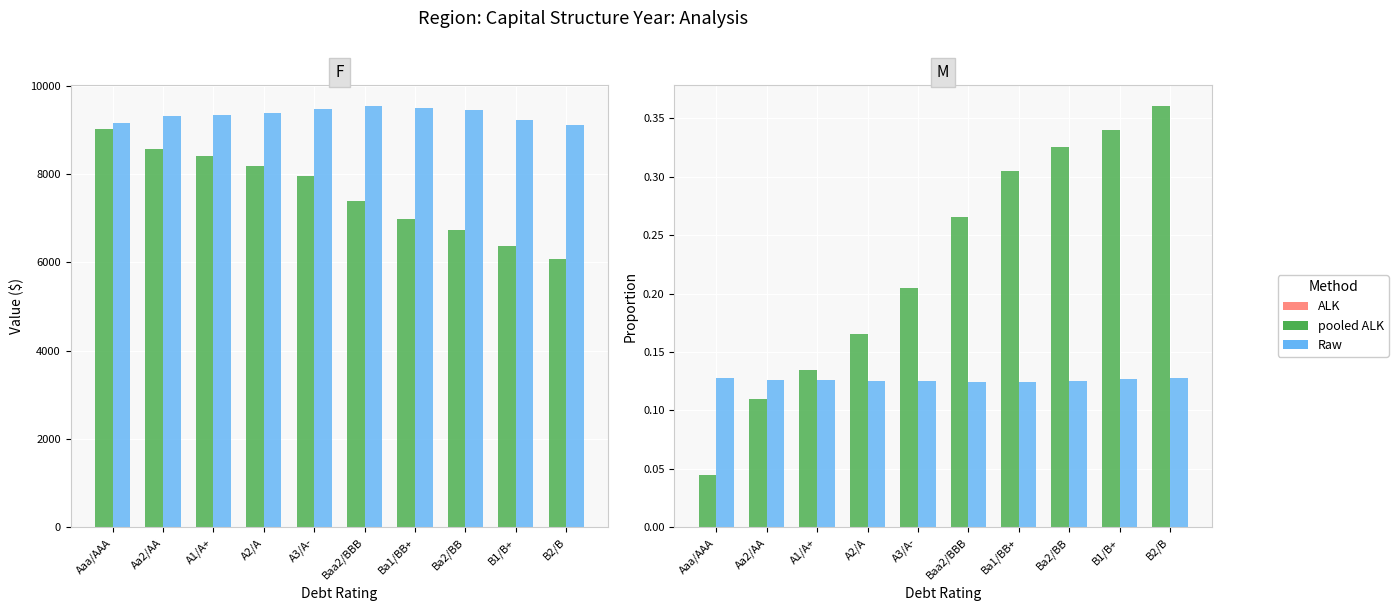

Is it true that equity_value equals 6724.8 at Ba2/BB?

True